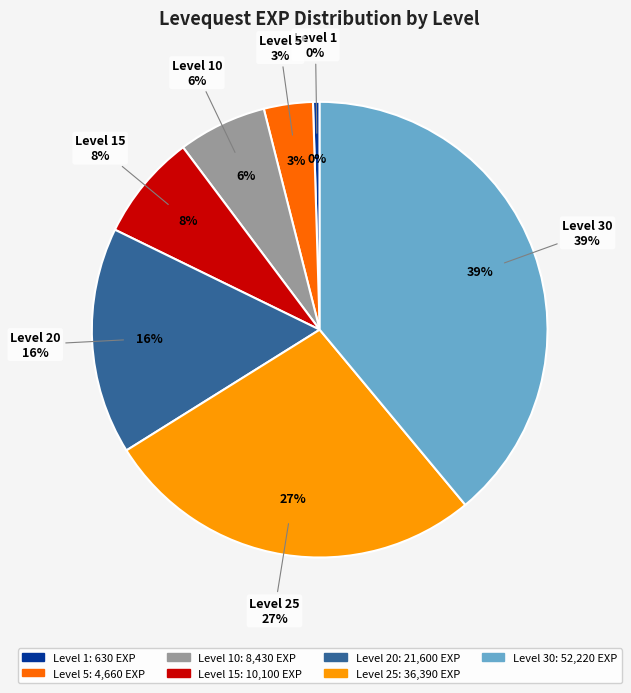

The 10 slice represents 2% of the pie. True or false?

False